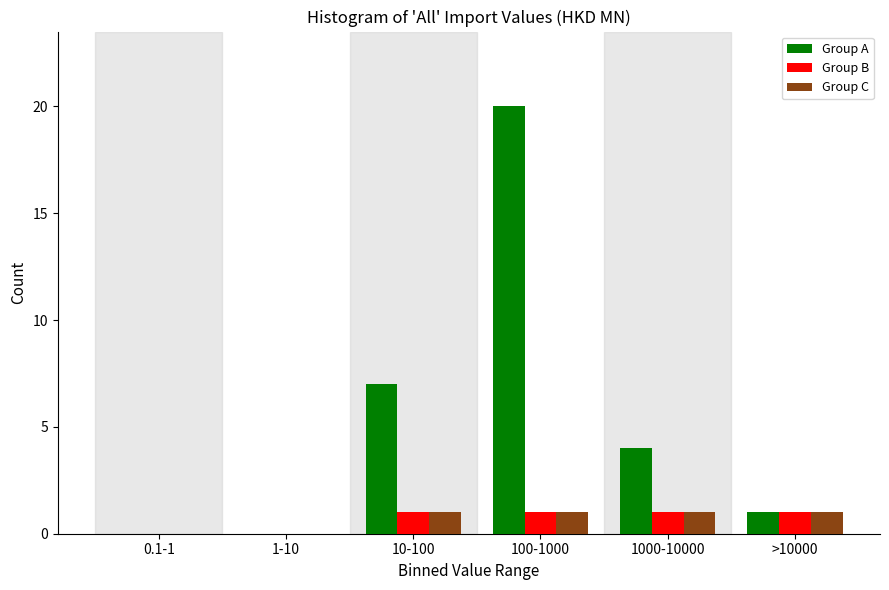

Reading left to right, extract all data points from this chart.

Group A: 0.1-1=0	1-10=0	10-100=7	100-1000=20	1000-10000=4	>10000=1
Group B: 0.1-1=0	1-10=0	10-100=1	100-1000=1	1000-10000=1	>10000=1
Group C: 0.1-1=0	1-10=0	10-100=1	100-1000=1	1000-10000=1	>10000=1